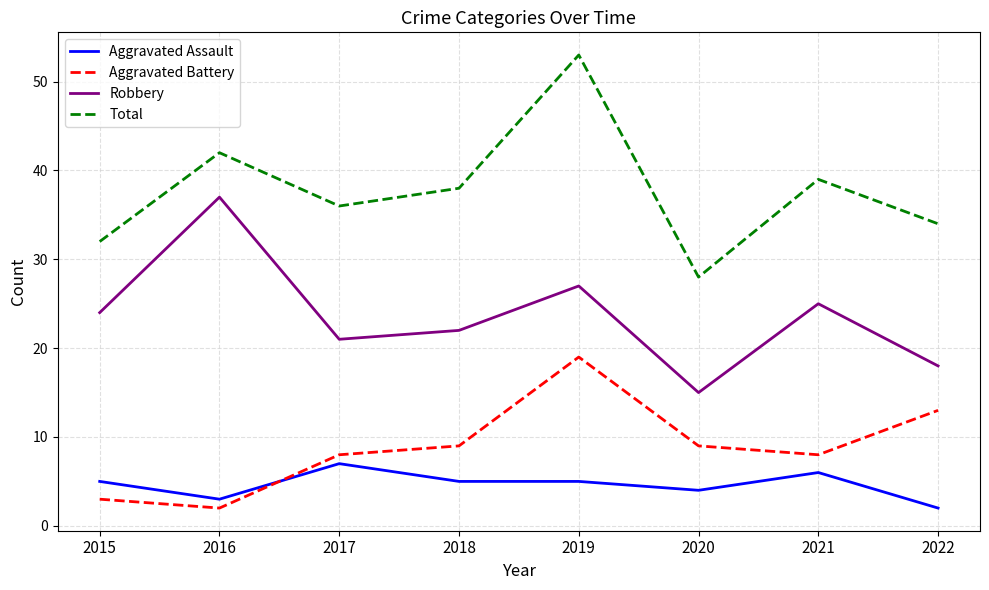

What is the difference between the Total values at 2021 and 2020?

11